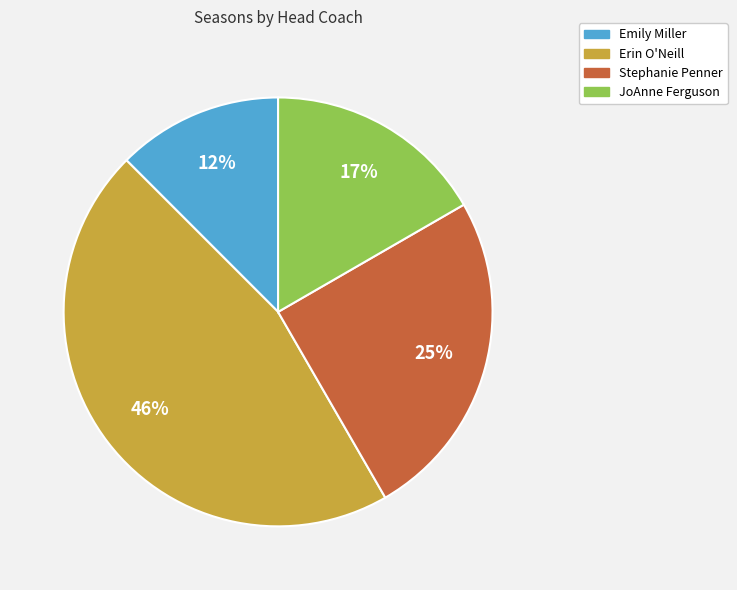

Does JoAnne Ferguson account for over 50% of the chart?

No